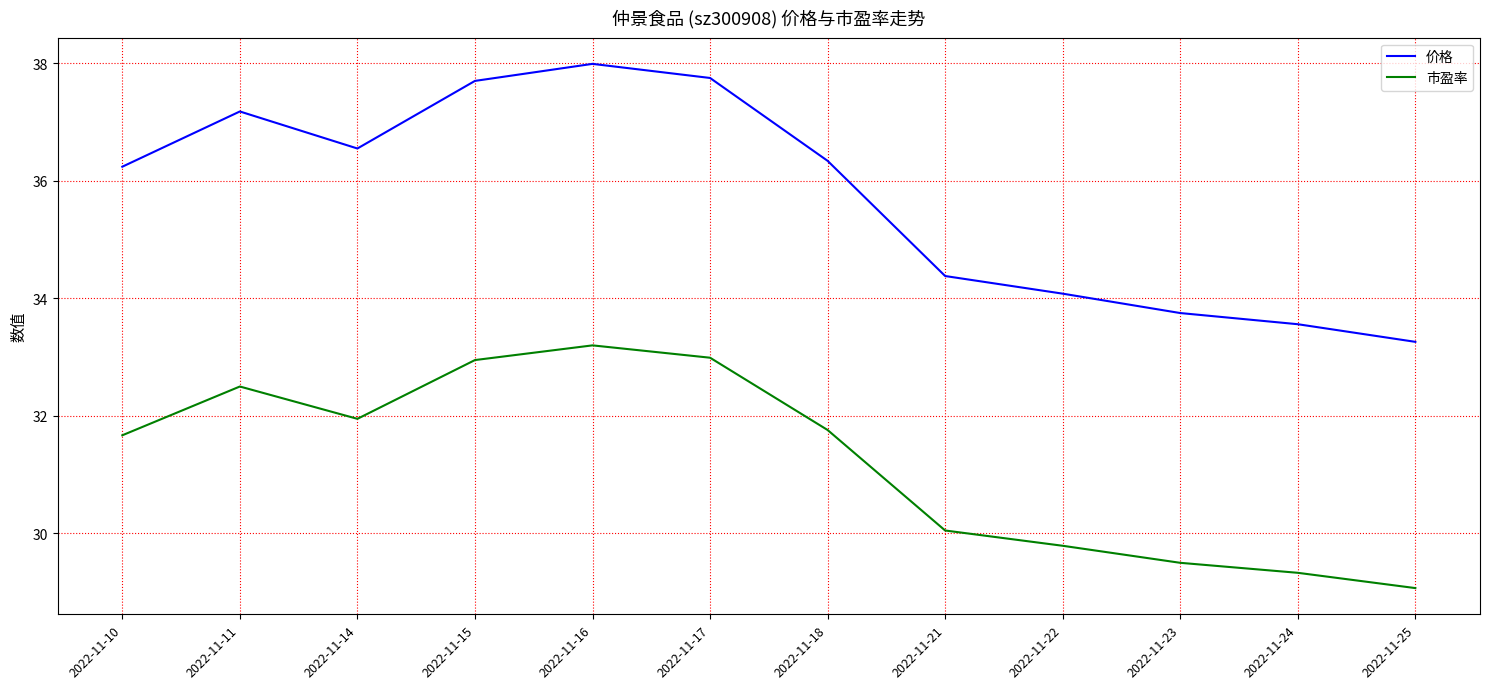

How many interior local peaks does the 价格 series have?

2